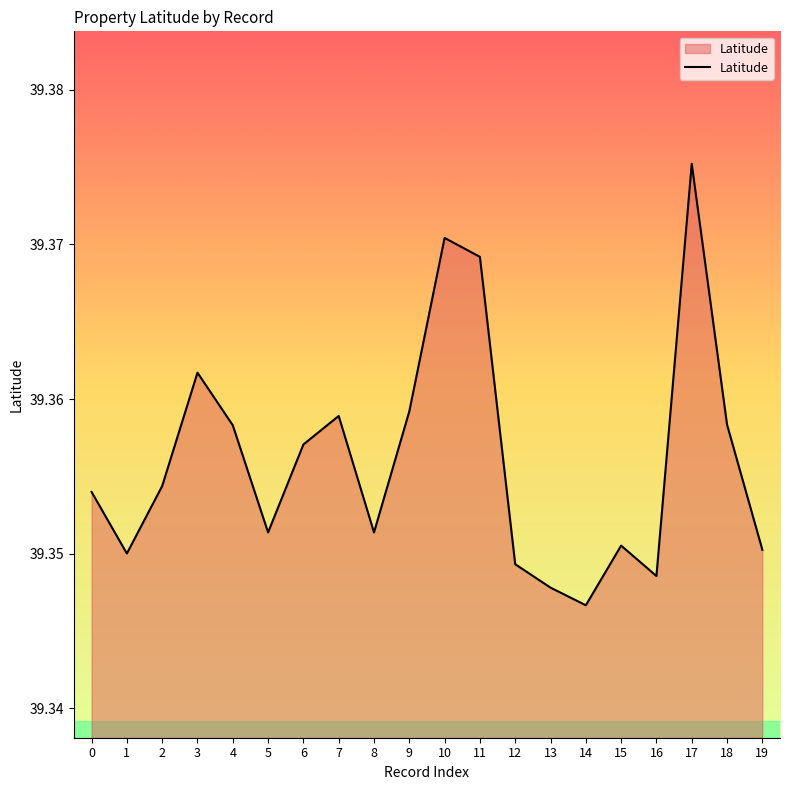

How many values are between 39 and 40?

20